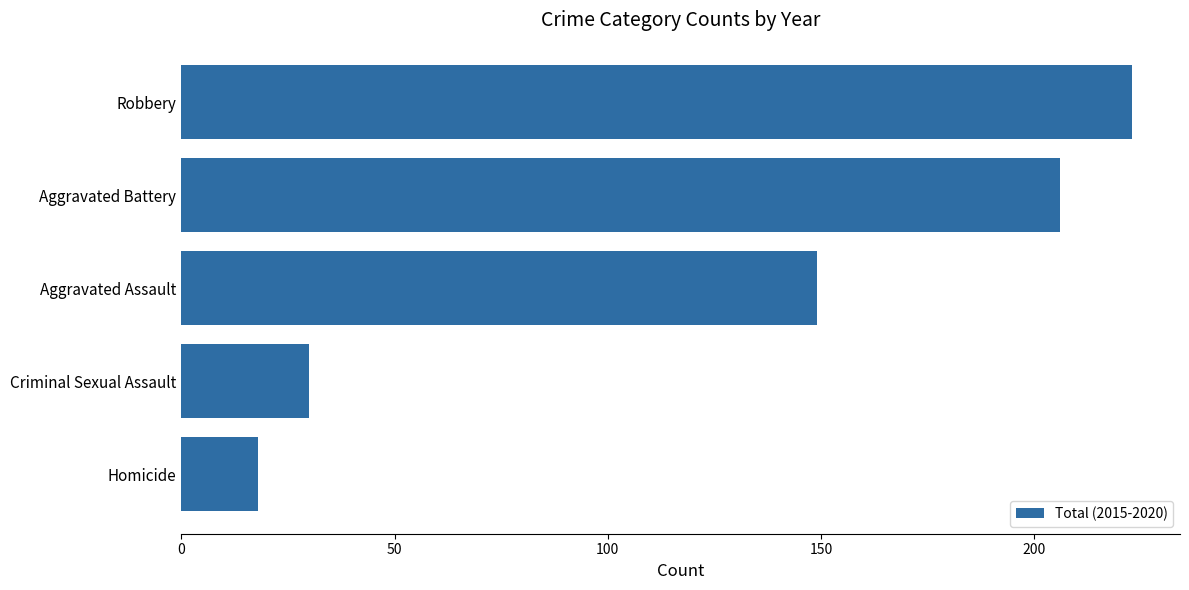

How many bars are there in total?

5